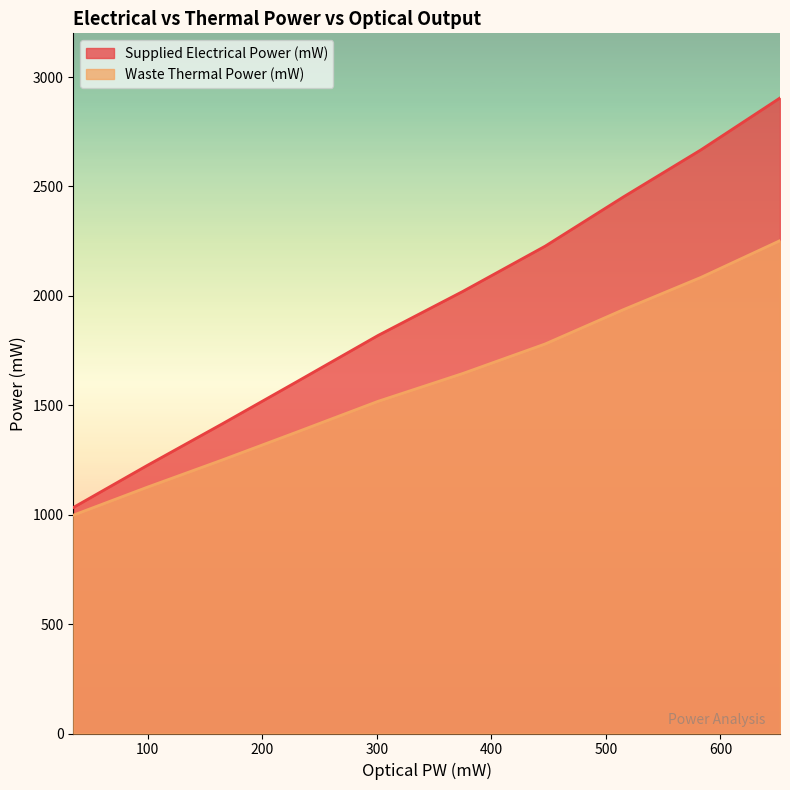

What is the label of the 9th point from the right?

99.5